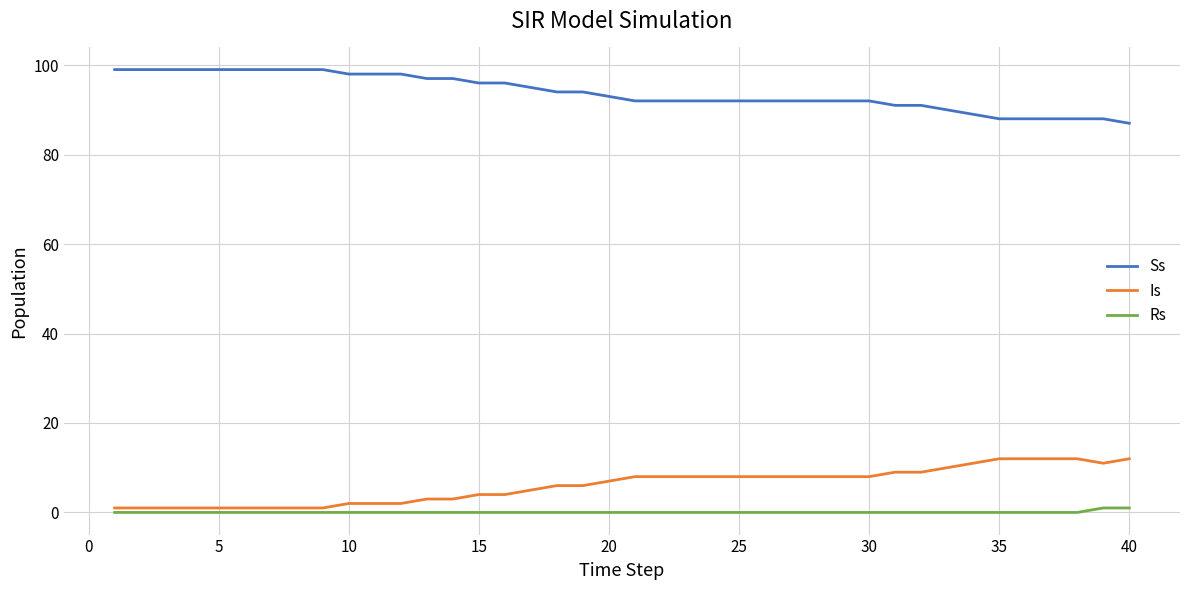

True or false: Is and Ss cross at least once.

False